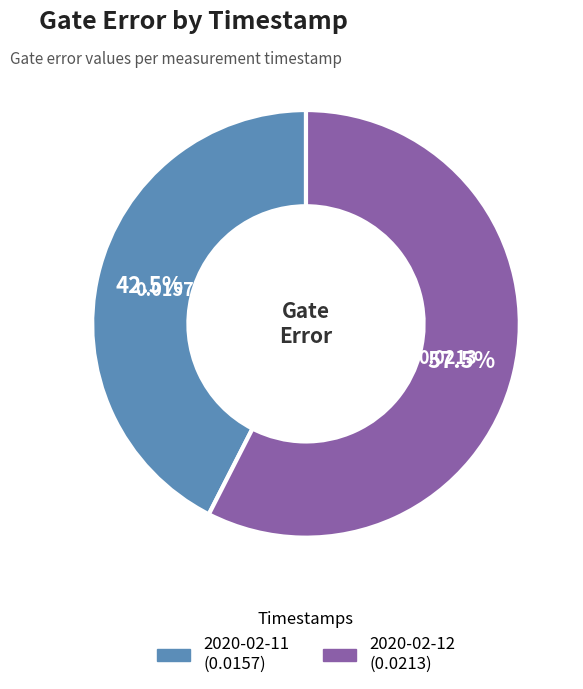

Is there a majority slice in this chart?

Yes